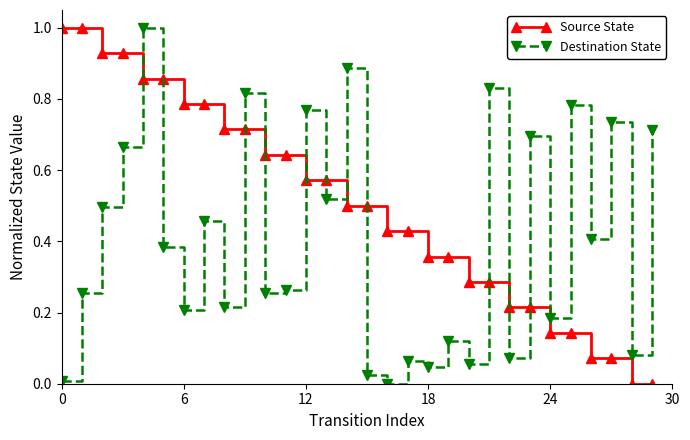

List the series in order of their overall mean, lowest first.

Destination State, Source State